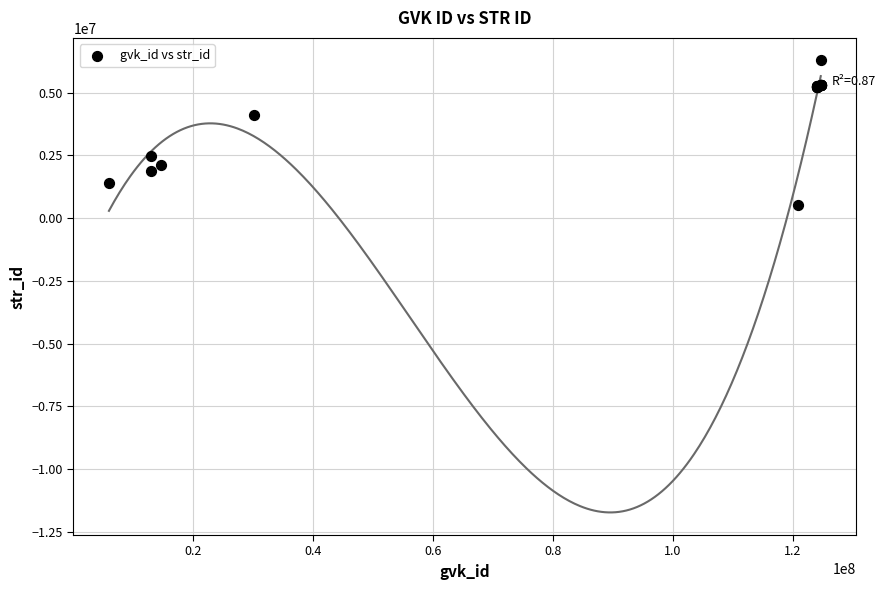

What Y value in the scatter plot is closest to 3398200?

4109816